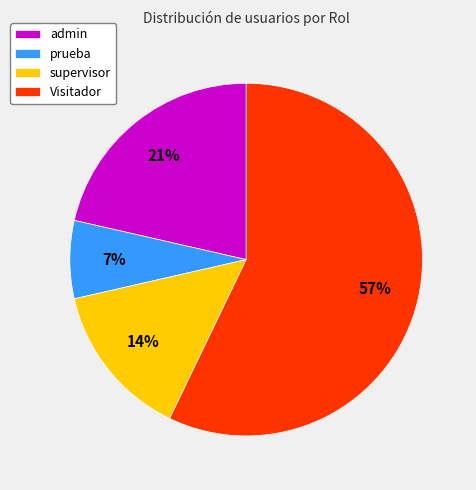

Which has a higher value, supervisor or Visitador?

Visitador